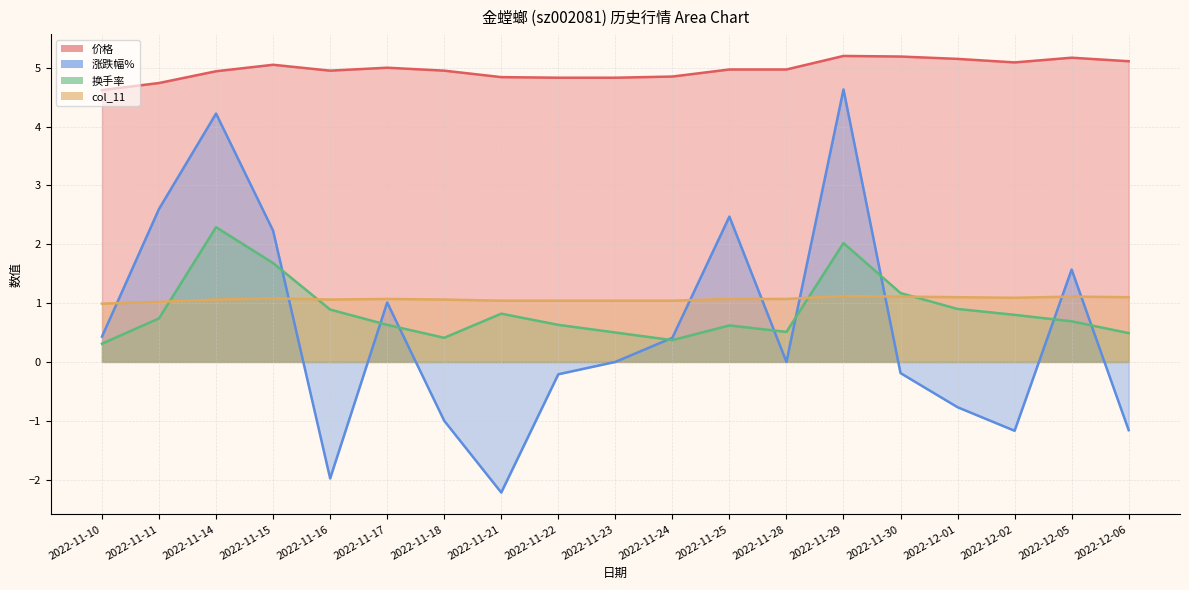

What is the difference between the 价格 values at 2022-11-18 and 2022-11-23?

0.1